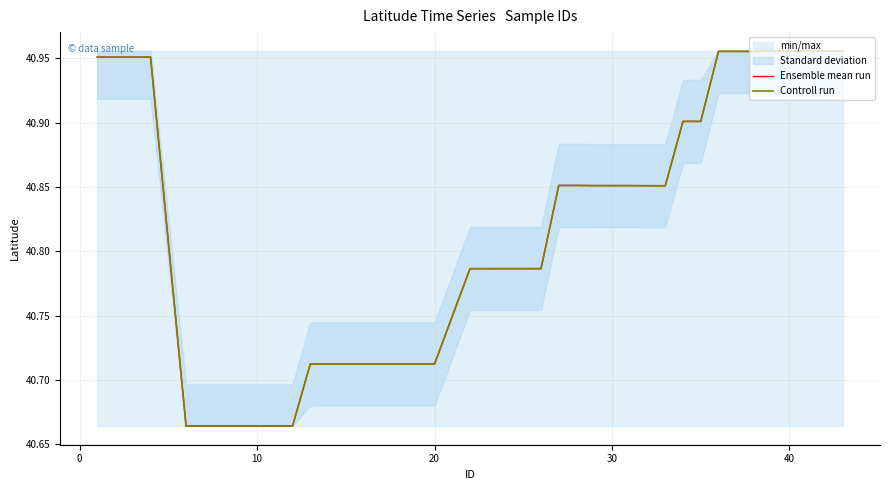

How many interior local valleys does the Controll run series have?

1